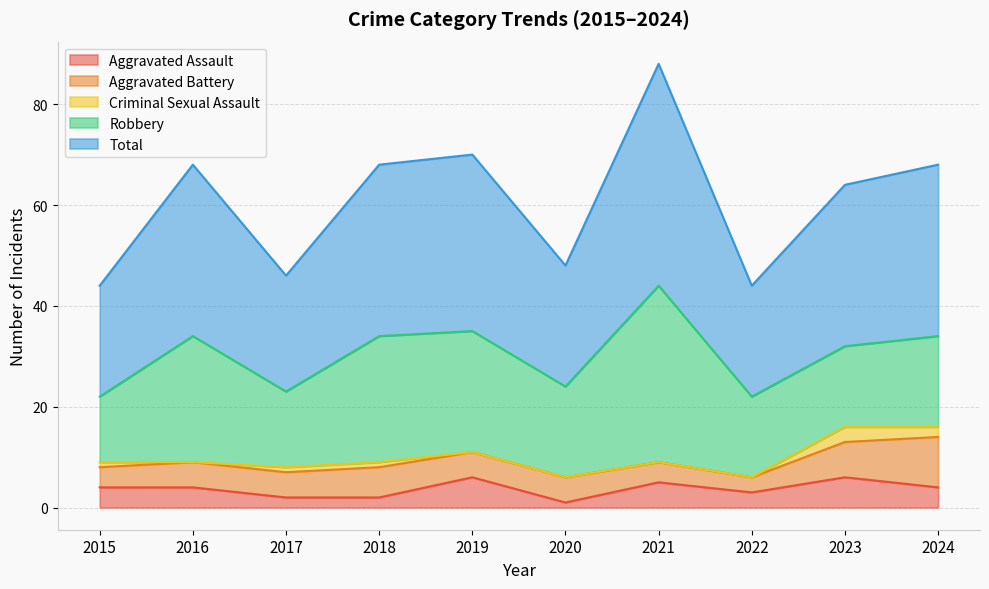

How many data points does each series have?

10